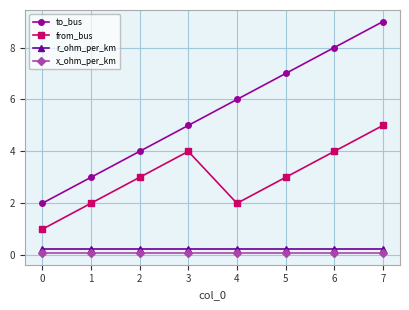

Which category has the highest value across all series?

7